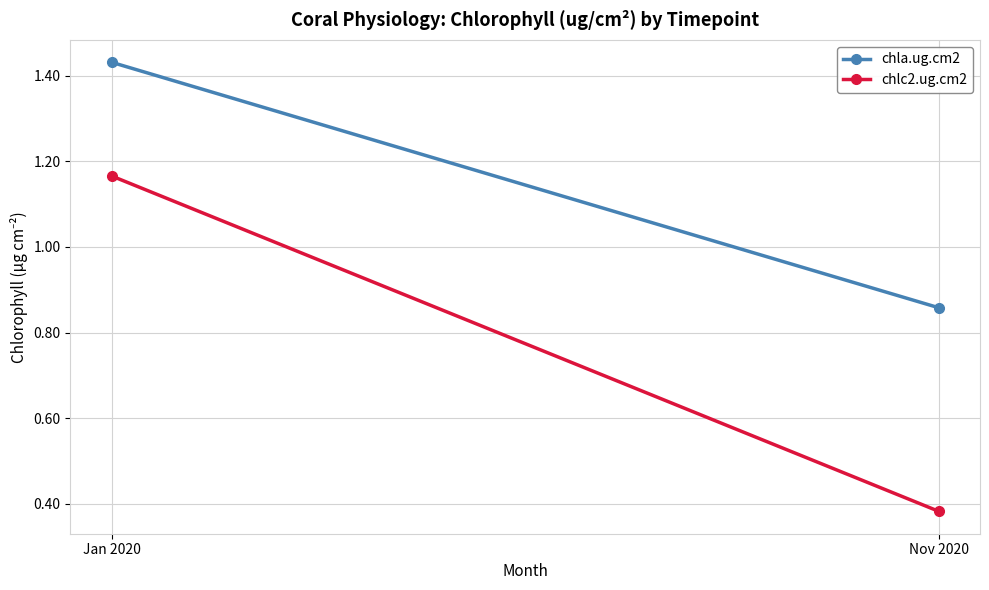

Which series has the largest total across all categories?

chla.ug.cm2